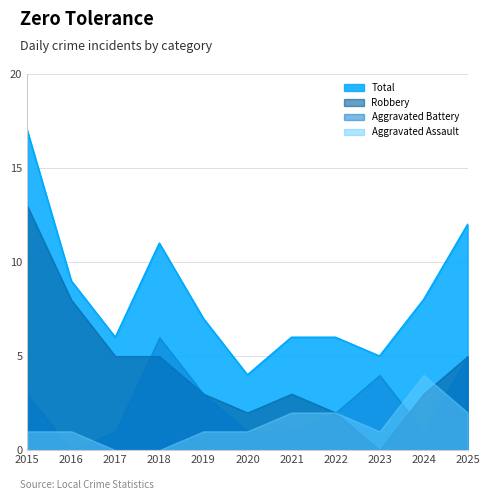

Which series changed the most between 2023 and 2025?

Total